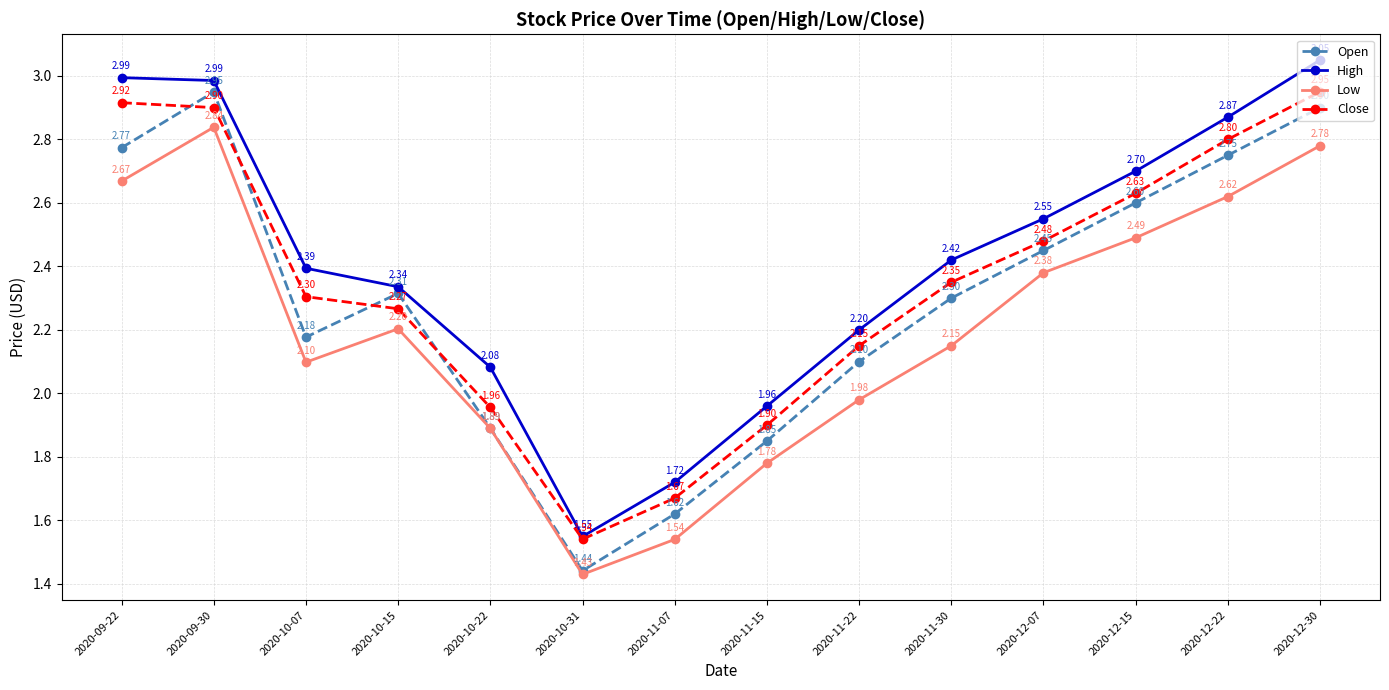

At 2020-11-22, list the series in order from largest to smallest.

High, Close, Open, Low